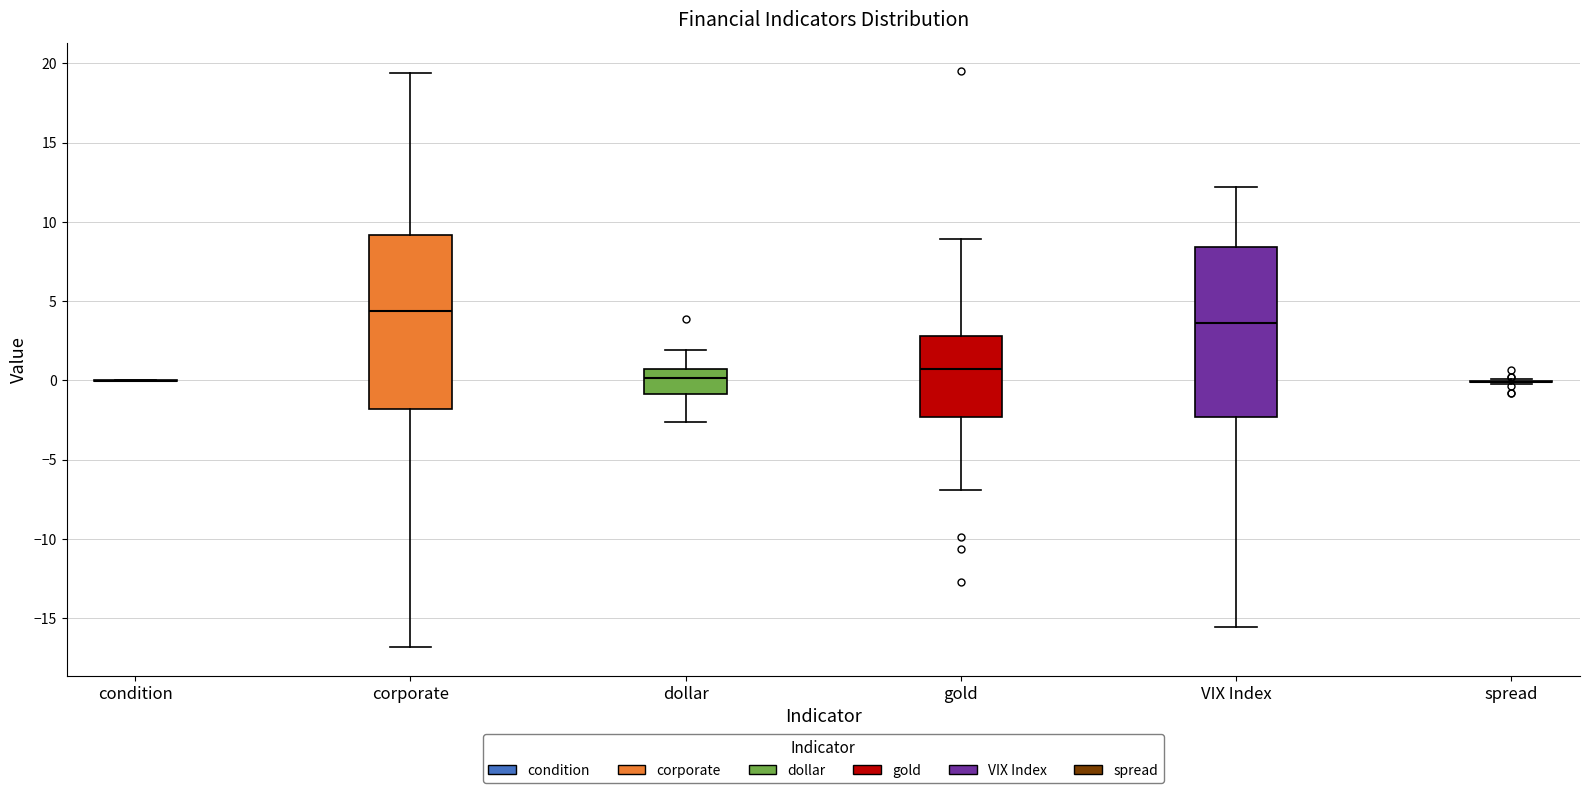

Reading left to right, read every box against the y-axis: the position of its median line, the range the box covers, and the ends of its whiskers. The values are not printed on the chart, so give them approximately, as read against the axis.

condition: box collapsed to a line at 0.0, whiskers 0.0 to 0.0
corporate: median 4.5, box -2.0 to 9.0, whiskers -17.0 to 19.5
dollar: median 0.0, box -1.0 to 1.0, whiskers -2.5 to 2.0
gold: median 0.5, box -2.5 to 3.0, whiskers -7.0 to 9.0
VIX Index: median 3.5, box -2.5 to 8.5, whiskers -15.5 to 12.0
spread: box collapsed to a line at 0.0, whiskers 0.0 to 0.0